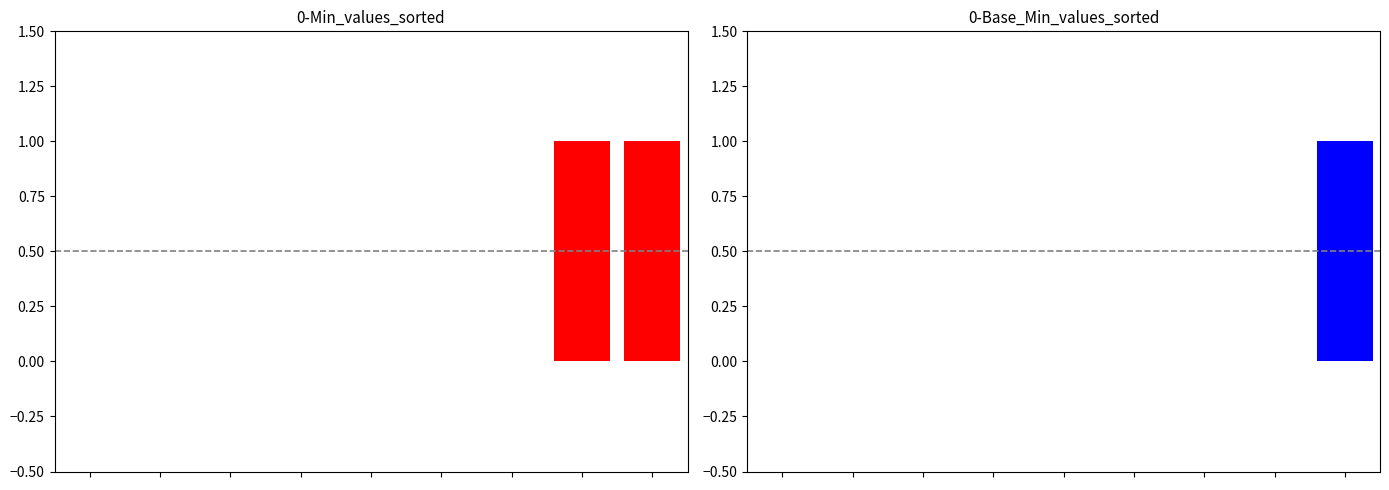

The Base Min series shows 0 at 1. True or false?

True